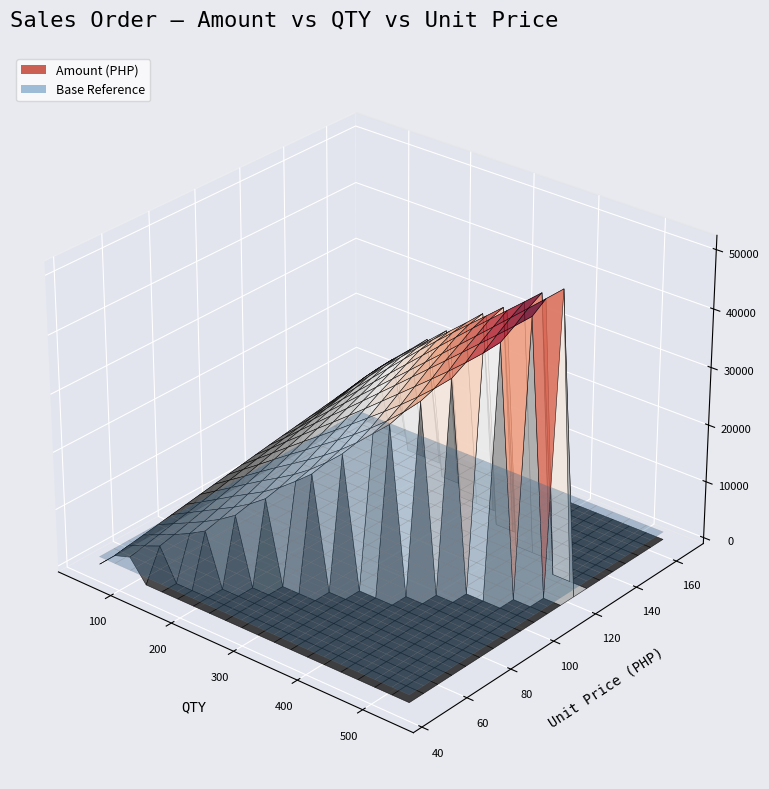

Reading left to right, transcribe all the data shown in this chart.

qty: qty=180.0	unit_price=180.0	amount=180.0	3=108.0	4=540.0	5=180.0	6=120.0	7=120.0	8=120.0	9=72.0	10=72.0	11=120.0	12=108.0	13=108.0	14=108.0	15=72.0	16=72.0	17=72.0	18=48.0	19=144.0	20=48.0	21=72.0	22=72.0
unit_price: qty=75.0	unit_price=120.0	amount=120.0	3=120.0	4=120.0	5=120.0	6=52.0	7=52.0	8=55.0	9=69.0	10=69.0	11=79.0	12=45.0	13=45.0	14=45.0	15=45.0	16=45.0	17=55.0	18=99.0	19=139.0	20=99.0	21=139.0	22=165.0
amount: qty=11205.0	unit_price=17928.0	amount=17928.0	3=10756.8	4=53784.0	5=17928.0	6=5179.2	7=5179.2	8=5478.0	9=4123.4	10=4123.4	11=7868.4	12=4033.8	13=4033.8	14=4033.8	15=2689.2	16=2689.2	17=3286.8	18=3944.2	19=16613.3	20=3944.2	21=8306.6	22=9860.4